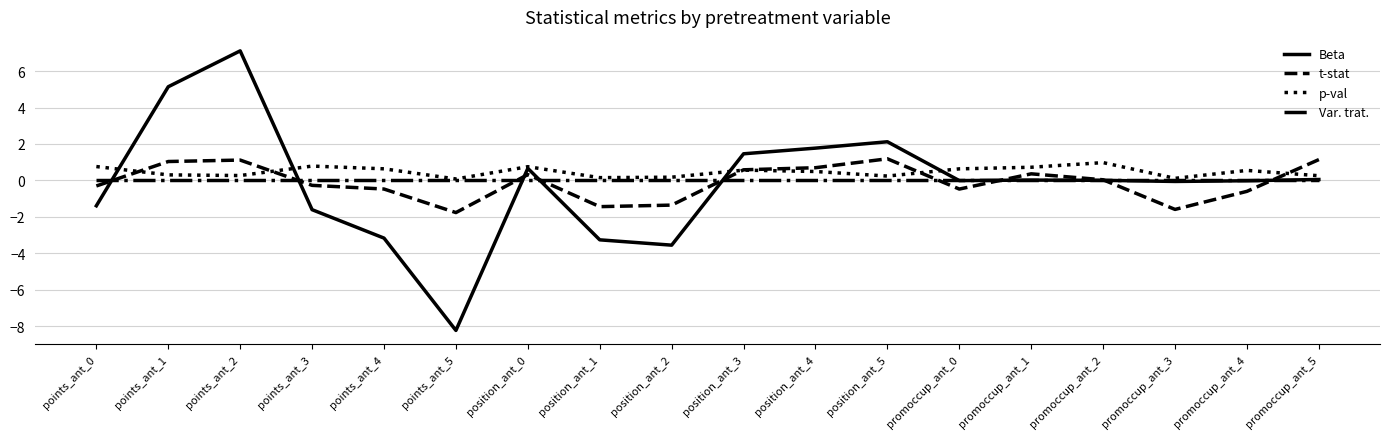

Where is t-stat nearest to the value 0?

promoccup_ant_2